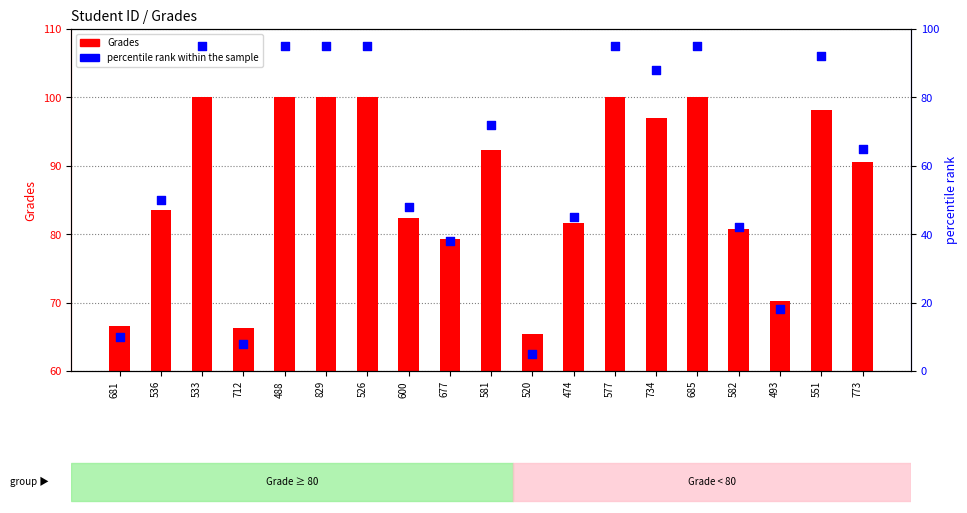

Which series contains the lowest Y value?

percentile rank within the sample